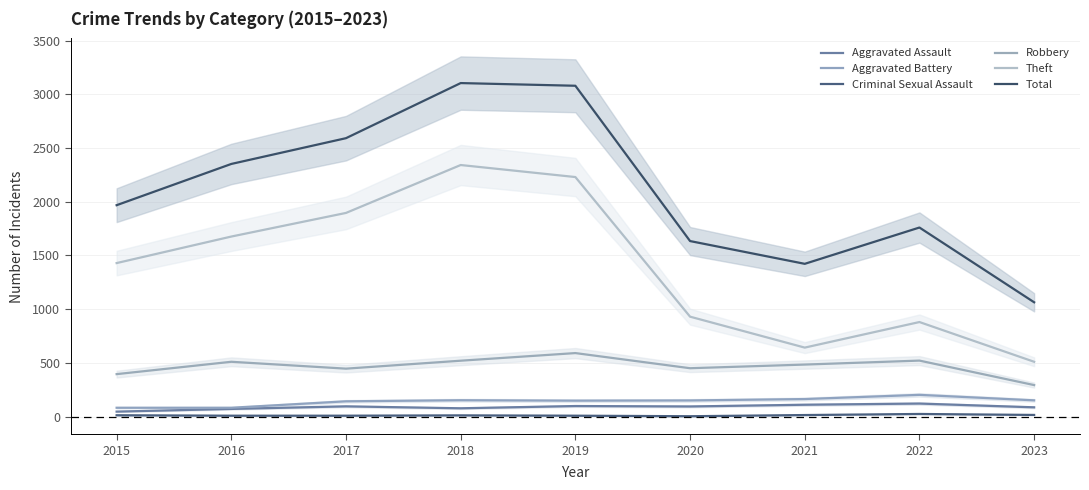

Is this an area chart (filled region under the line)?

No